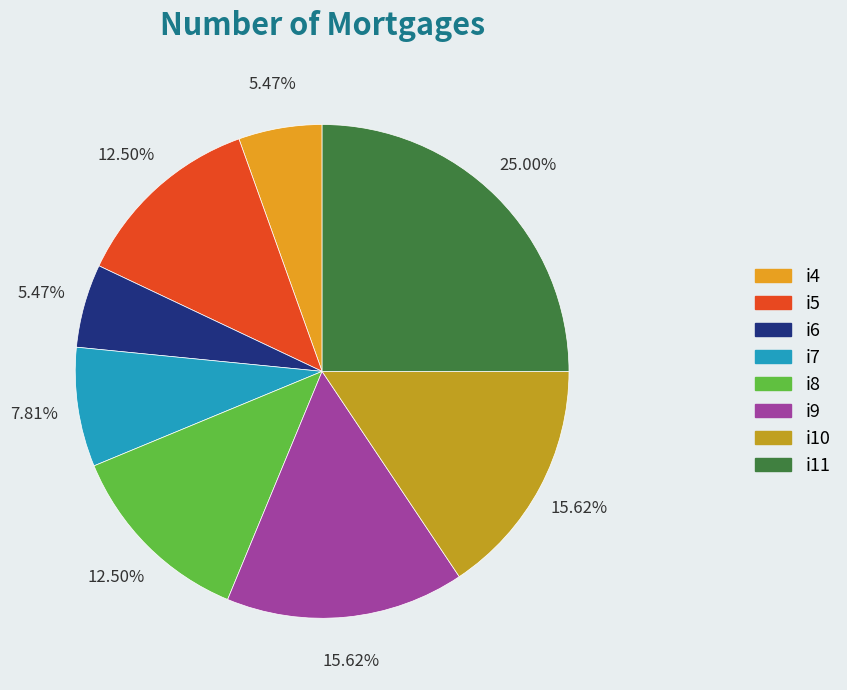

How many slices are in this pie chart?

8